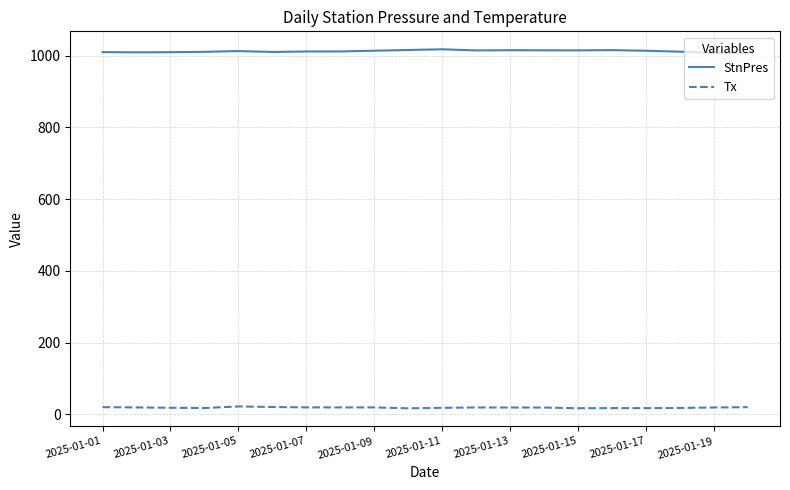

List the series in order of their peak value, highest first.

StnPres, Tx